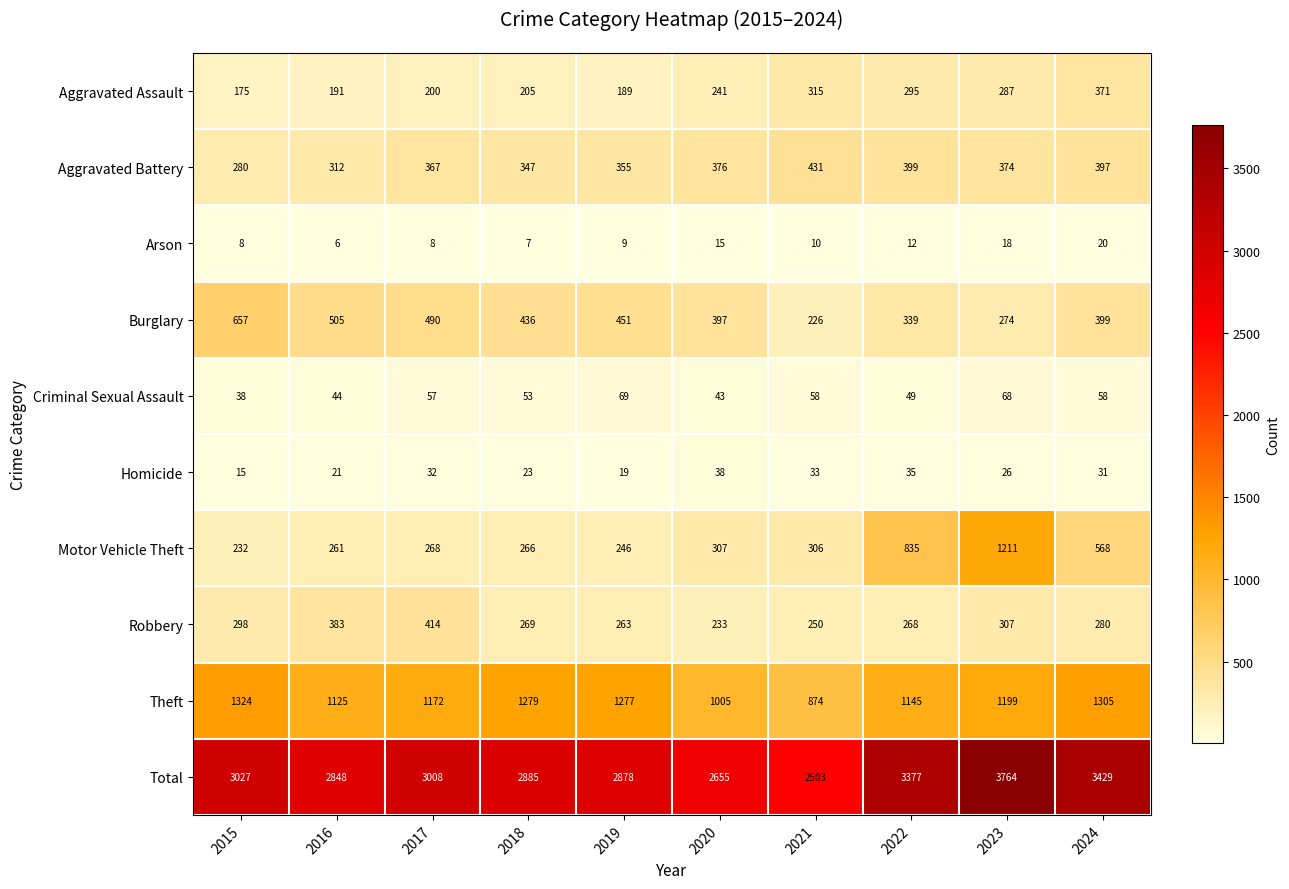

Which category has the highest value across all series?

2023